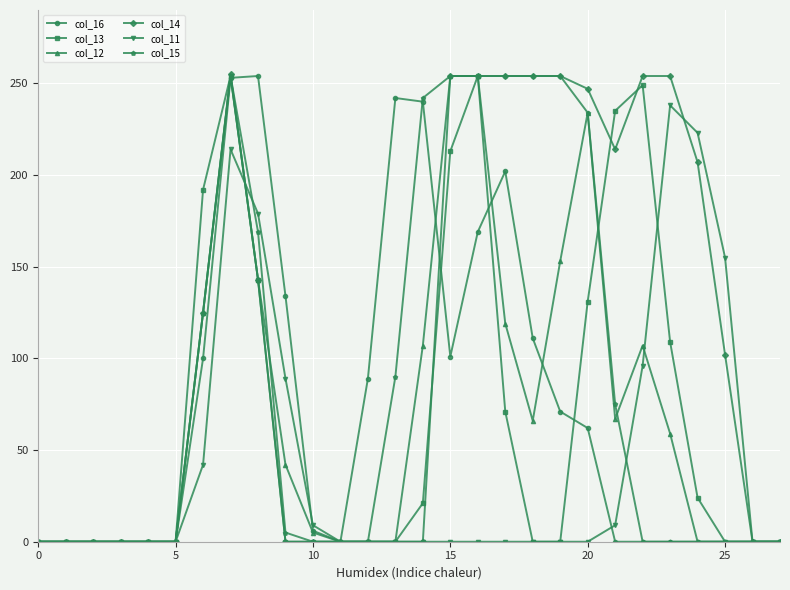

At how many categories does at least one series exceed 174?

15